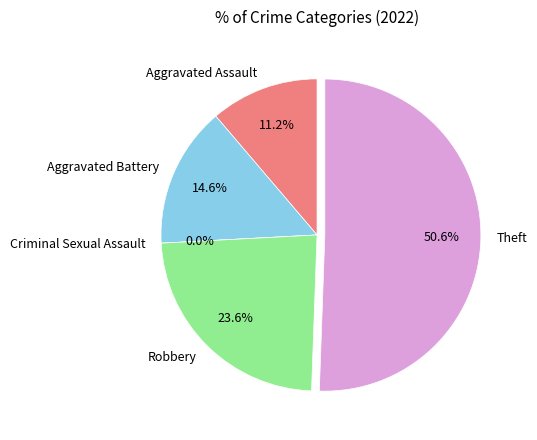

To the nearest percent, what is the difference between the Aggravated Battery and Robbery slice percentages?

9%